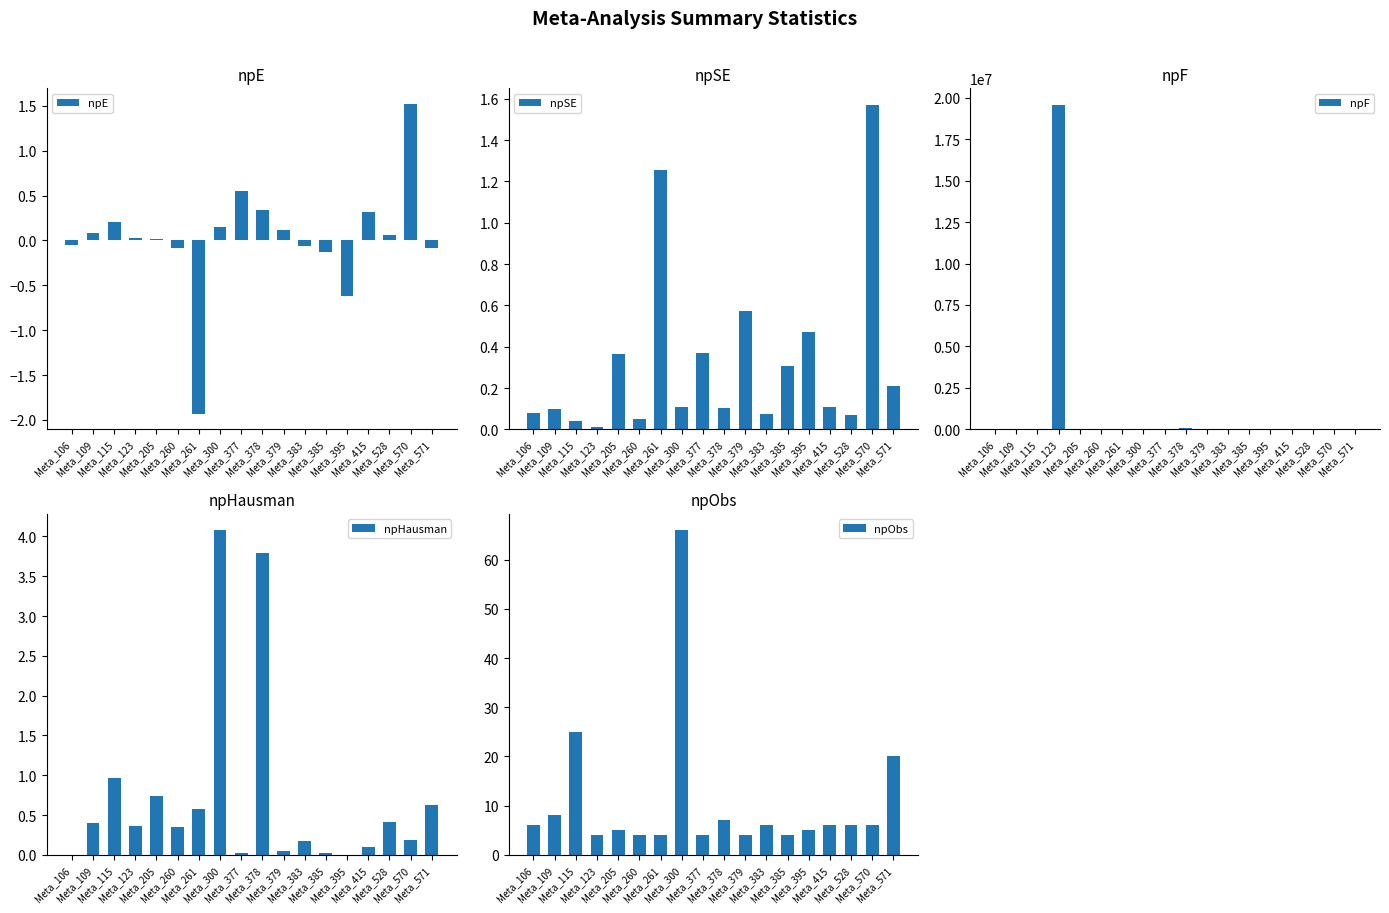

Which series has the largest total across all categories?

npF